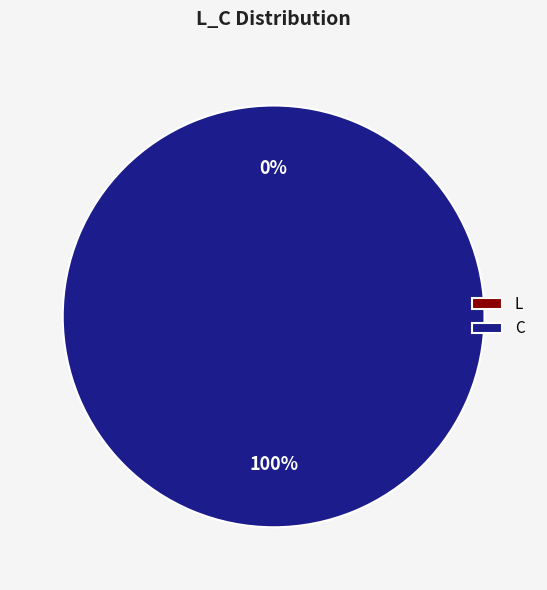

Is there any slice that represents more than half of the pie?

Yes